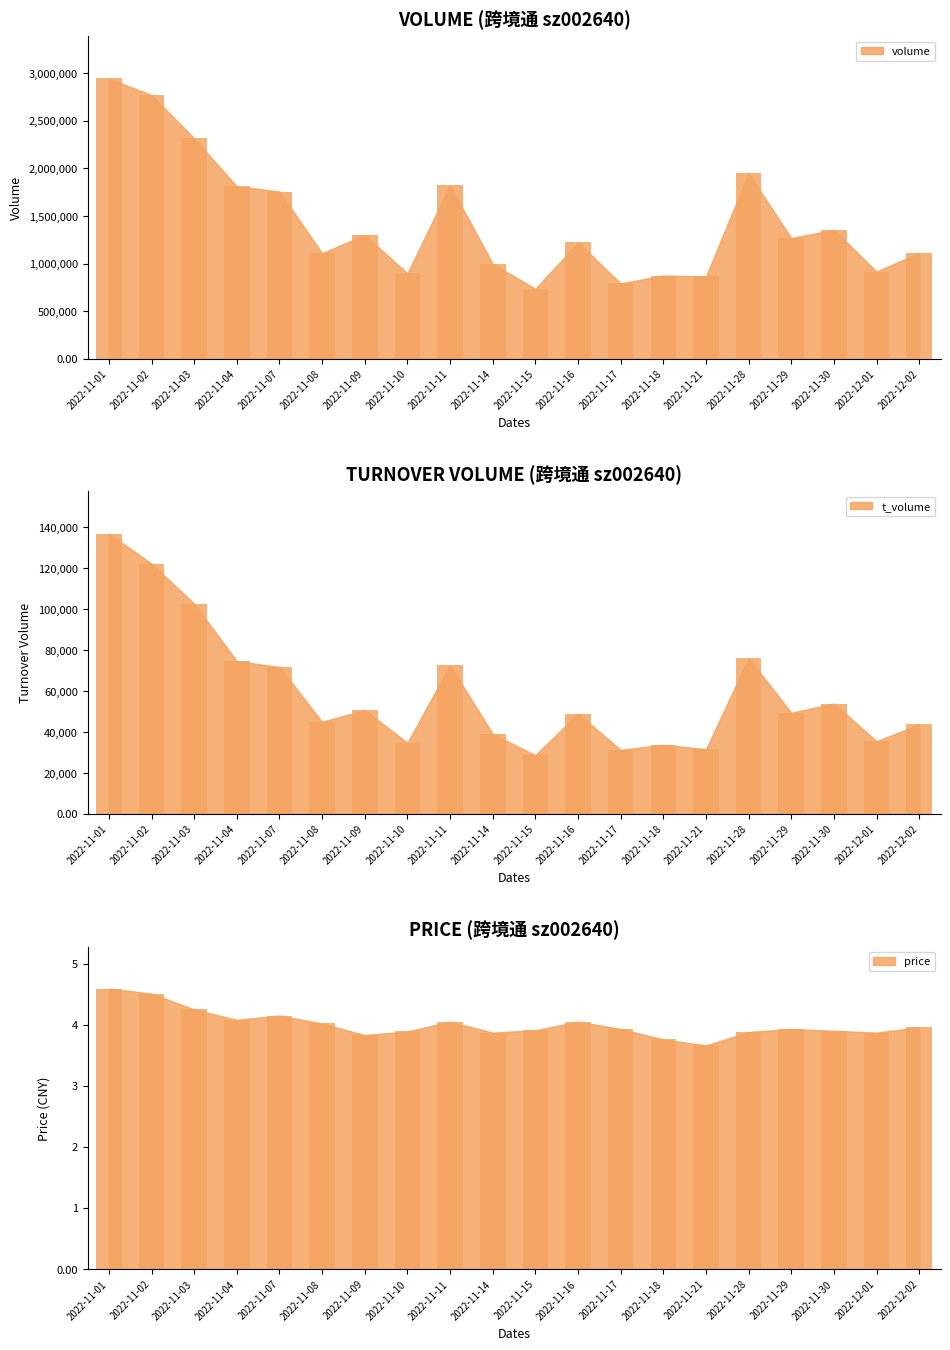

Reading right to left, what are all the values shown in this chart?

volume_bar: 1114890.0	917233.0	1355934.0	1268160.0	1950394.0	865648.0	874915.0	793001.0	1223371.0	736003.0	999042.0	1824151.0	899146.0	1300992.0	1110431.0	1757372.0	1812694.0	2315382.0	2770942.0	2944674.0
t_volume_bar: 43679.0	35518.0	53867.0	49403.0	76130.0	31568.0	33769.0	31284.0	49000.0	28698.0	39063.0	72575.0	34757.0	50699.0	44970.0	71670.0	74611.0	102677.0	122179.0	136814.0
price_bar: 4.0	3.9	3.9	3.9	3.9	3.7	3.8	3.9	4.0	3.9	3.9	4.0	3.9	3.8	4.0	4.2	4.1	4.2	4.5	4.6